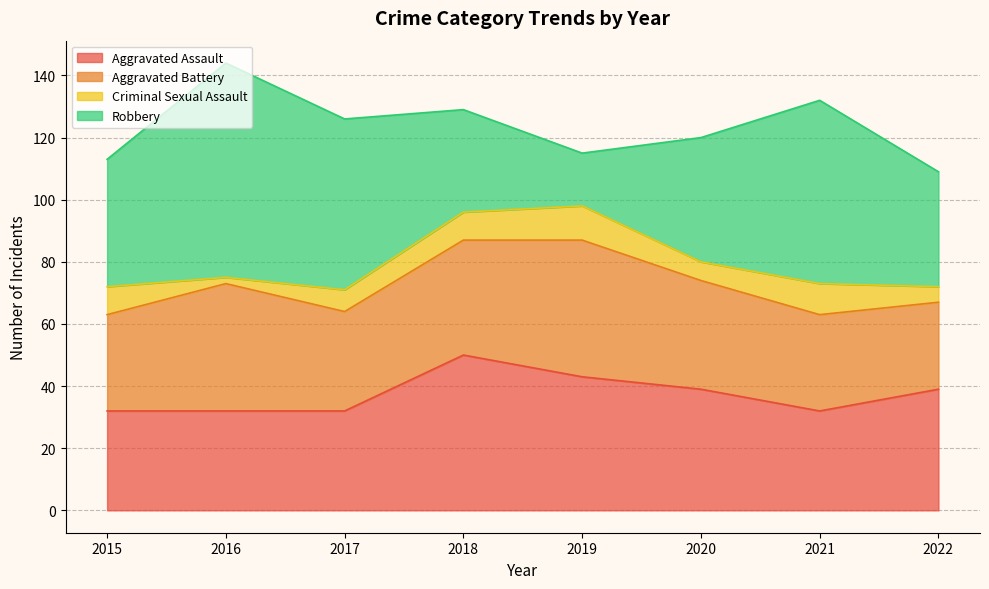

True or false: Aggravated Assault and Criminal Sexual Assault intersect in this chart.

False